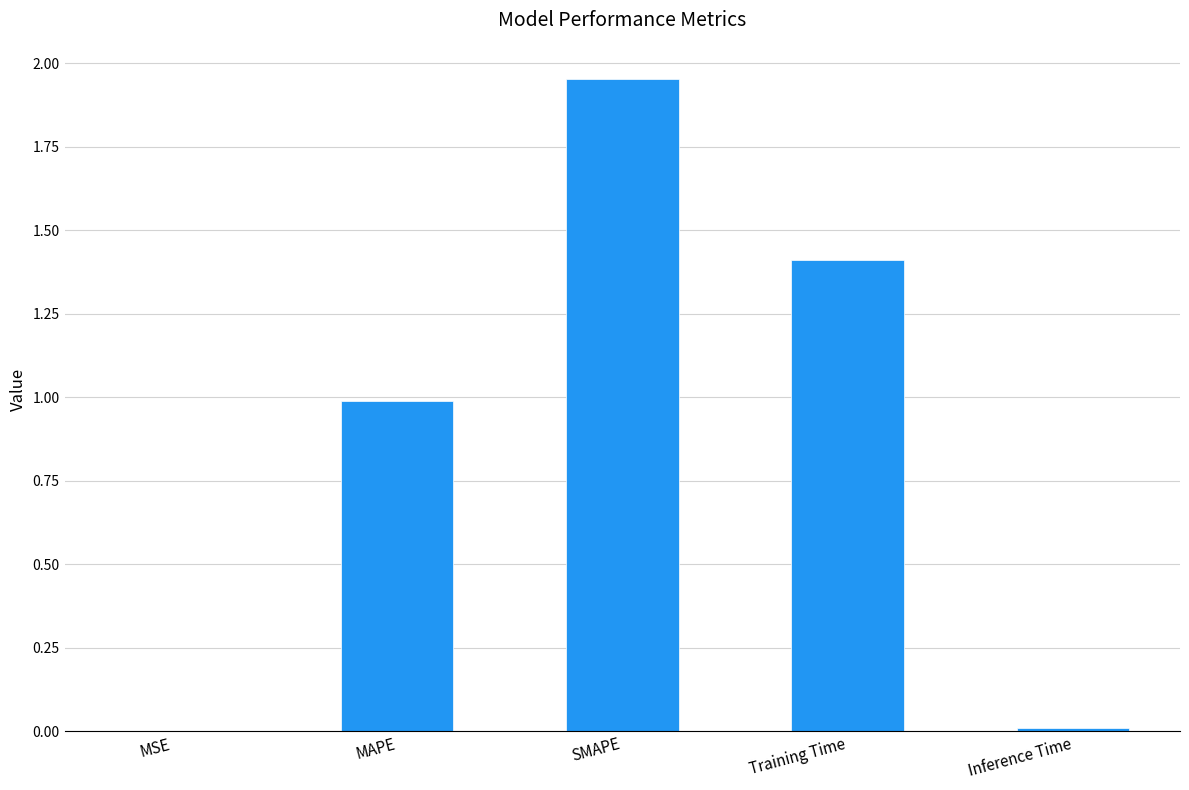

True or false: the data shows 1.4 at Training Time.

True